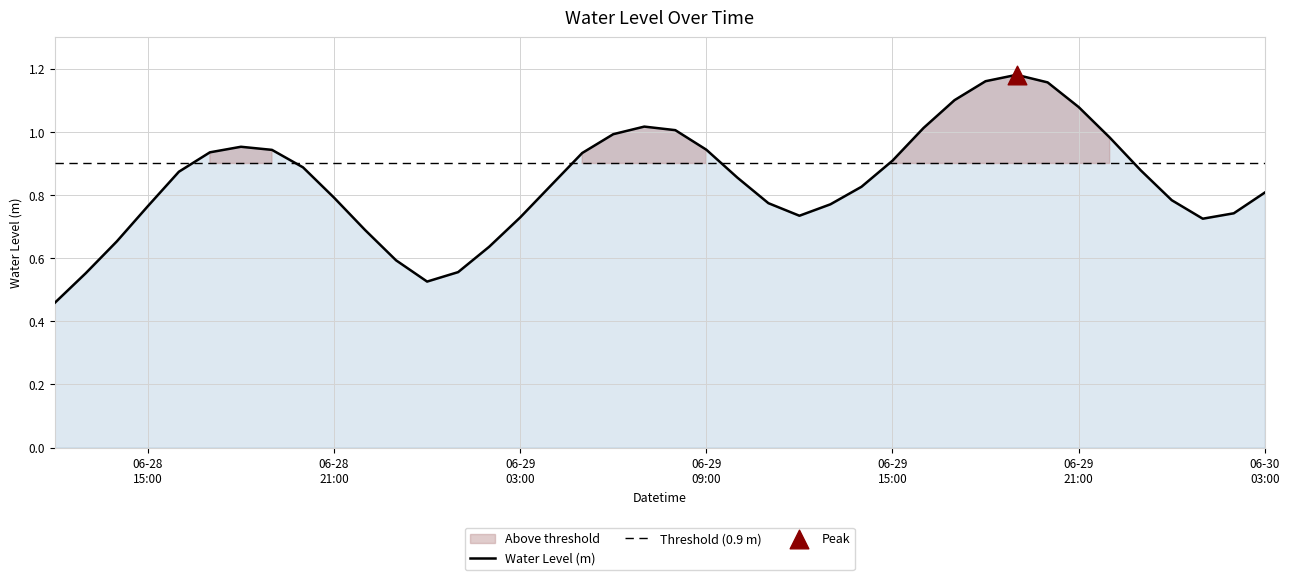

What is the change in value from 2024-06-28 20:00:00 to 2024-06-29 02:00:00?

-0.3